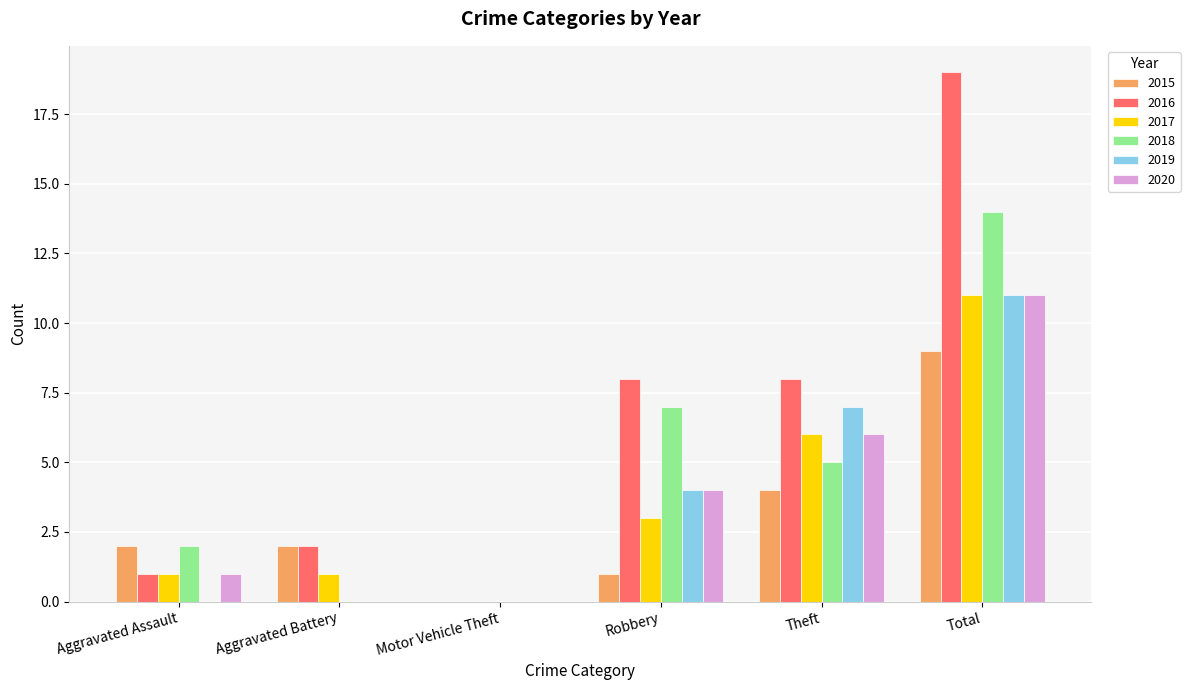

Is it true that 2018 equals 0 at Aggravated Battery?

True